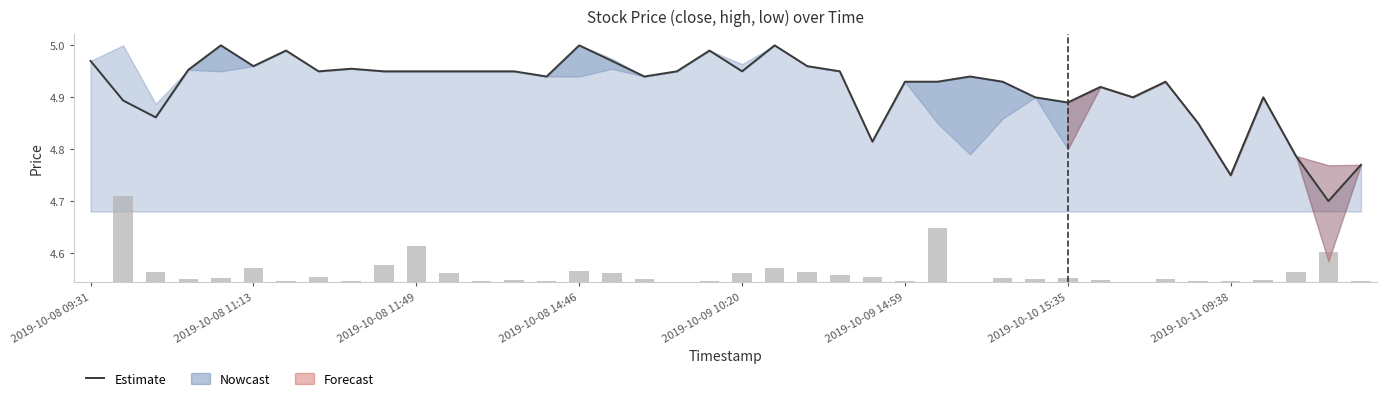

Reading left to right, what are all the values shown in this chart?

close: 5.0	4.9	4.9	5.0	5.0	5.0	5.0	5.0	5.0	5.0	5.0	5.0	5.0	5.0	4.9	5.0	5.0	4.9	5.0	5.0	5.0	5.0	5.0	5.0	4.8	4.9	4.9	4.9	4.9	4.9	4.9	4.9	4.9	4.9	4.8	4.8	4.9	4.8	4.7	4.8
volume (scaled): 0.0	0.2	0.0	0.0	0.0	0.0	0.0	0.0	0.0	0.0	0.1	0.0	0.0	0.0	0.0	0.0	0.0	0.0	0.0	0.0	0.0	0.0	0.0	0.0	0.0	0.0	0.1	0.0	0.0	0.0	0.0	0.0	0.0	0.0	0.0	0.0	0.0	0.0	0.1	0.0